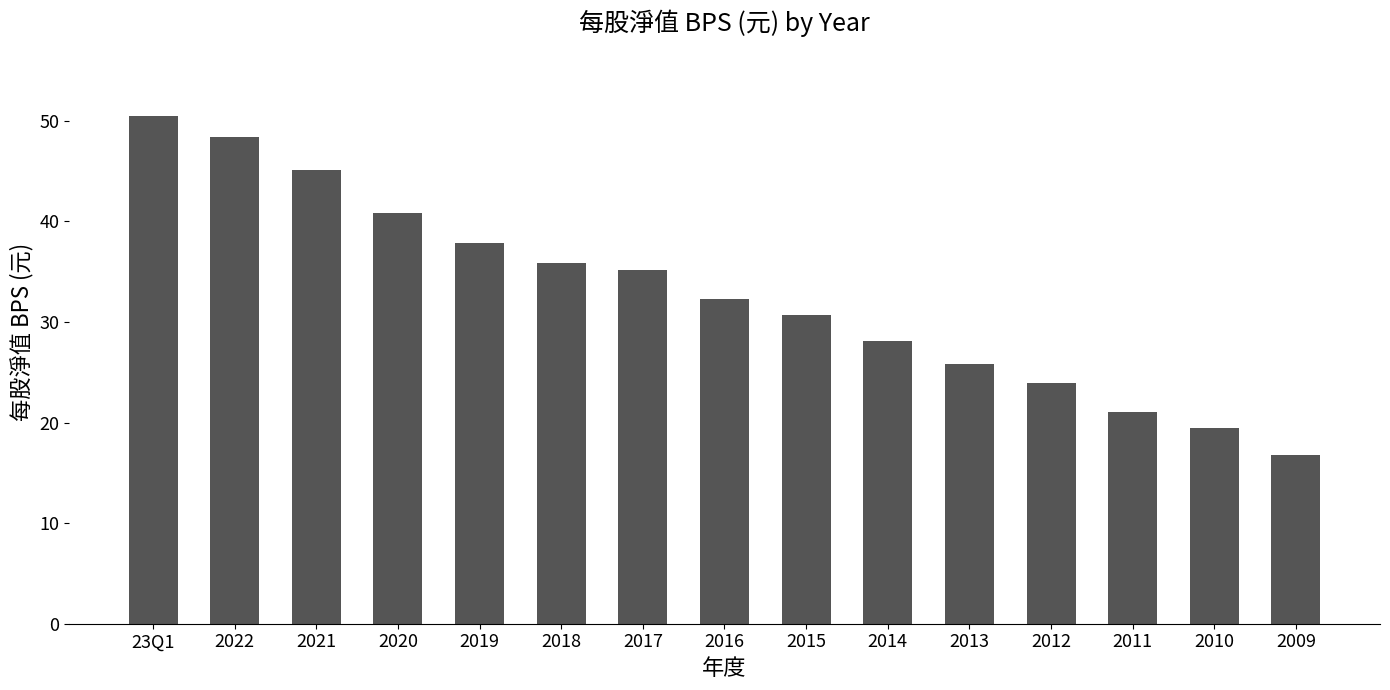

Is it true that the value at 2015 is 30.7?

True